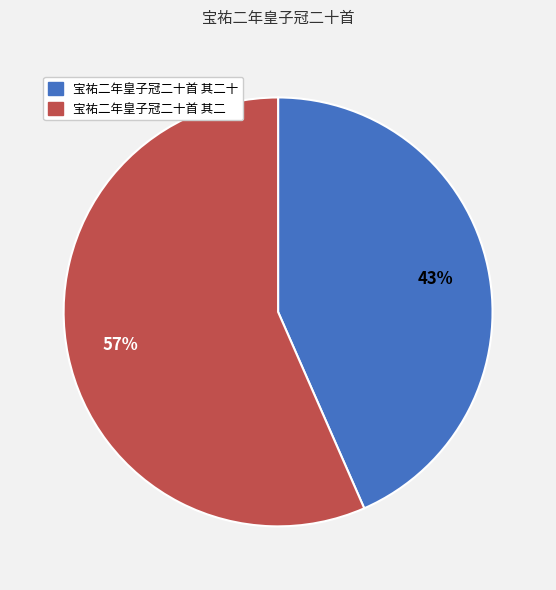

Is there a majority slice in this chart?

Yes